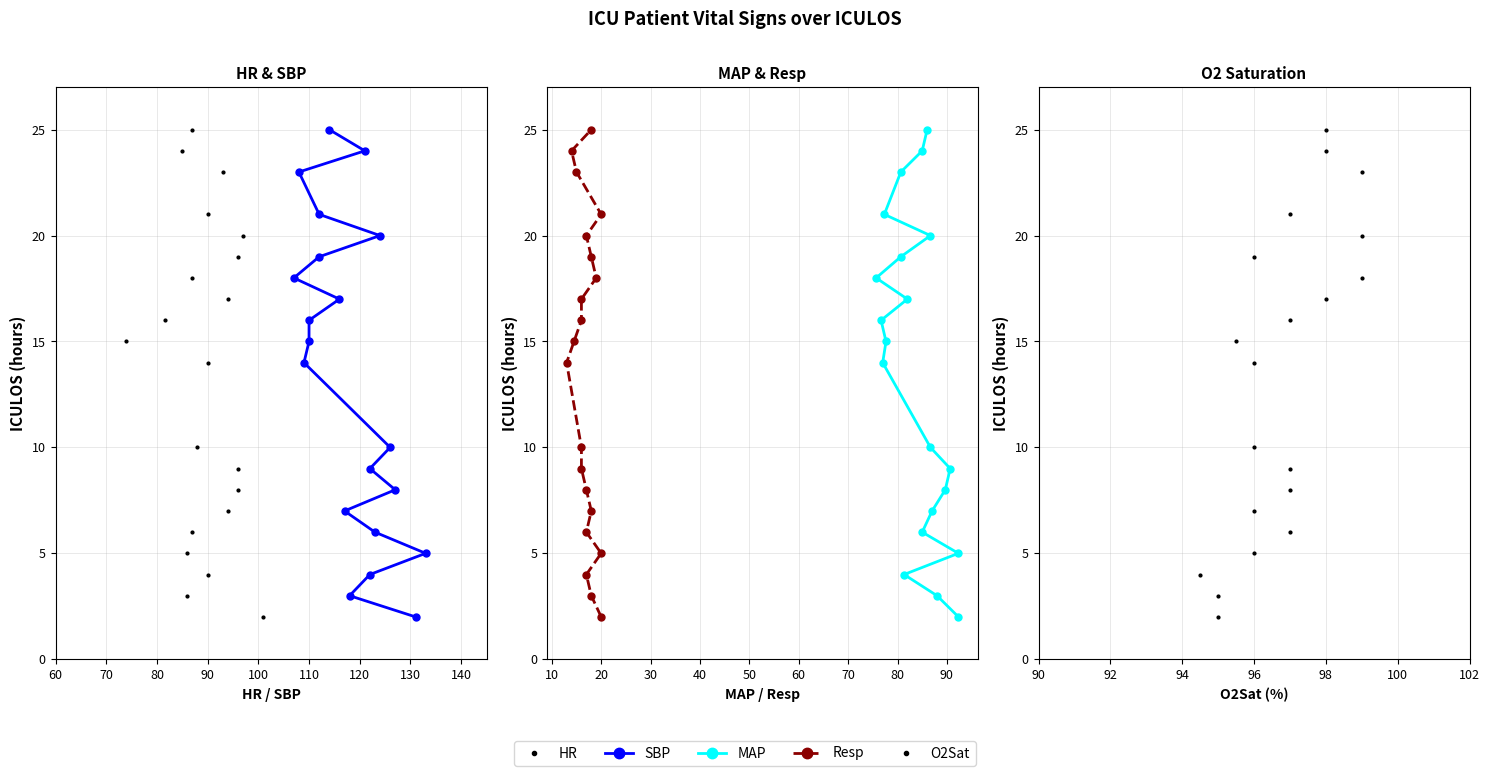

How many data points in MAP are less than 15?

10